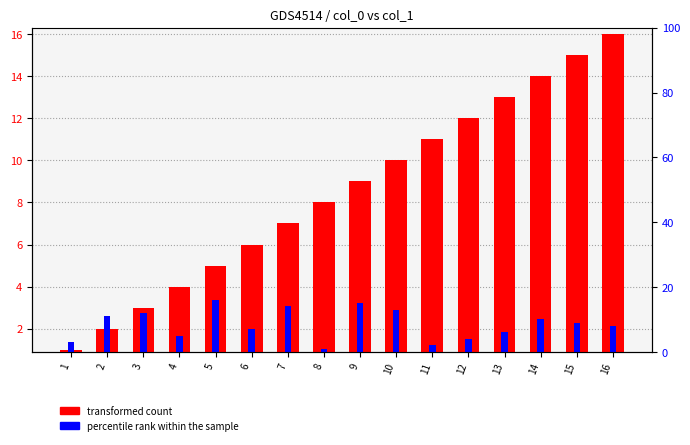

Rank the series by their maximum value, from highest to lowest.

transformed count, percentile rank within the sample